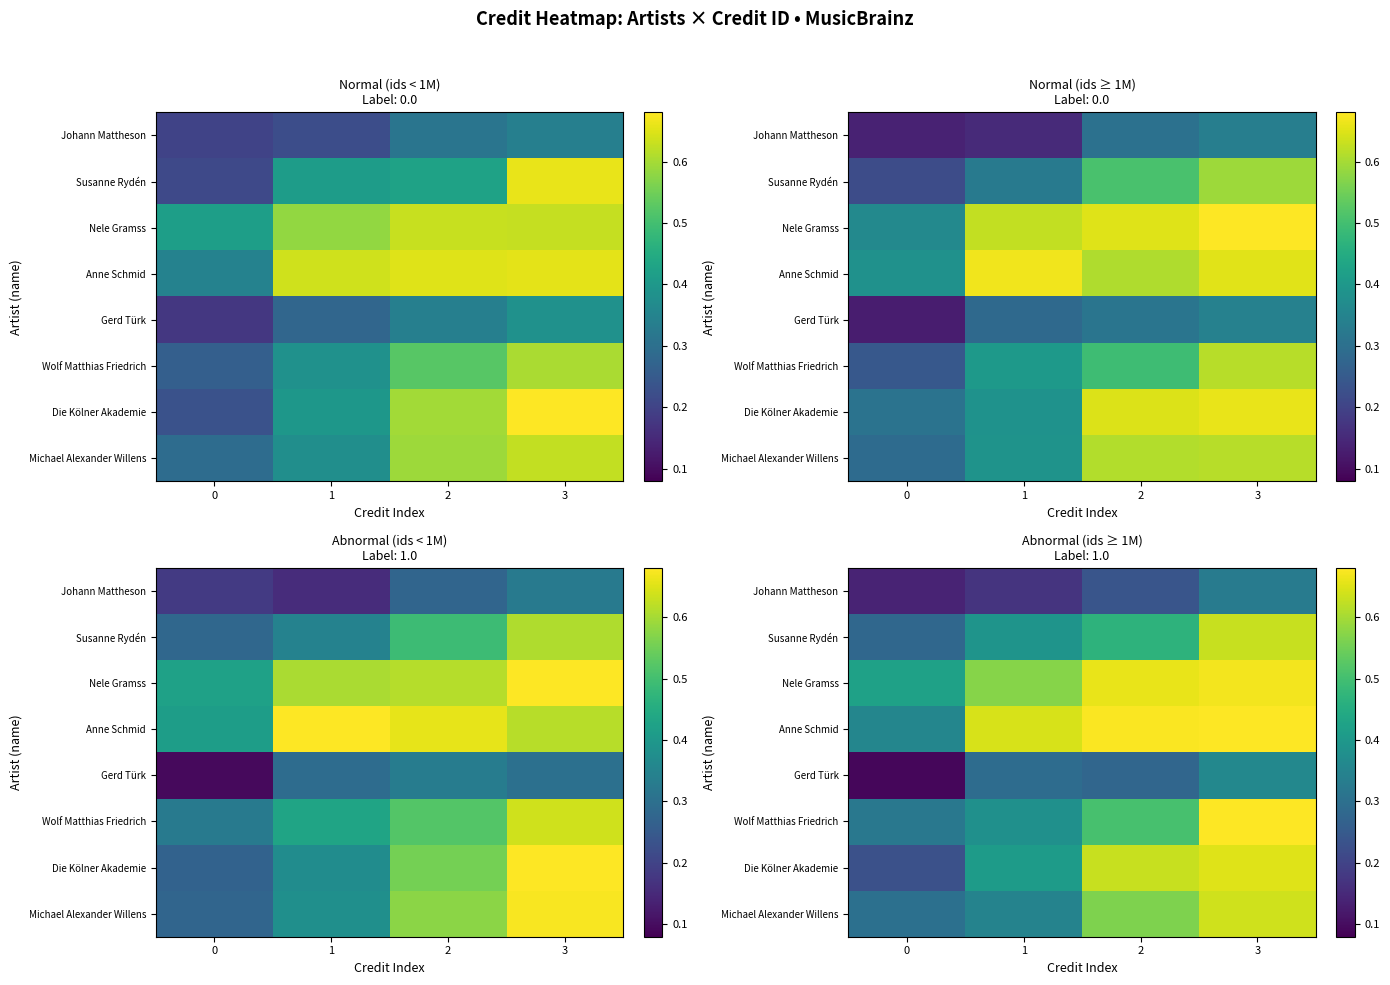

At which category does the chart reach its peak across all series?

3